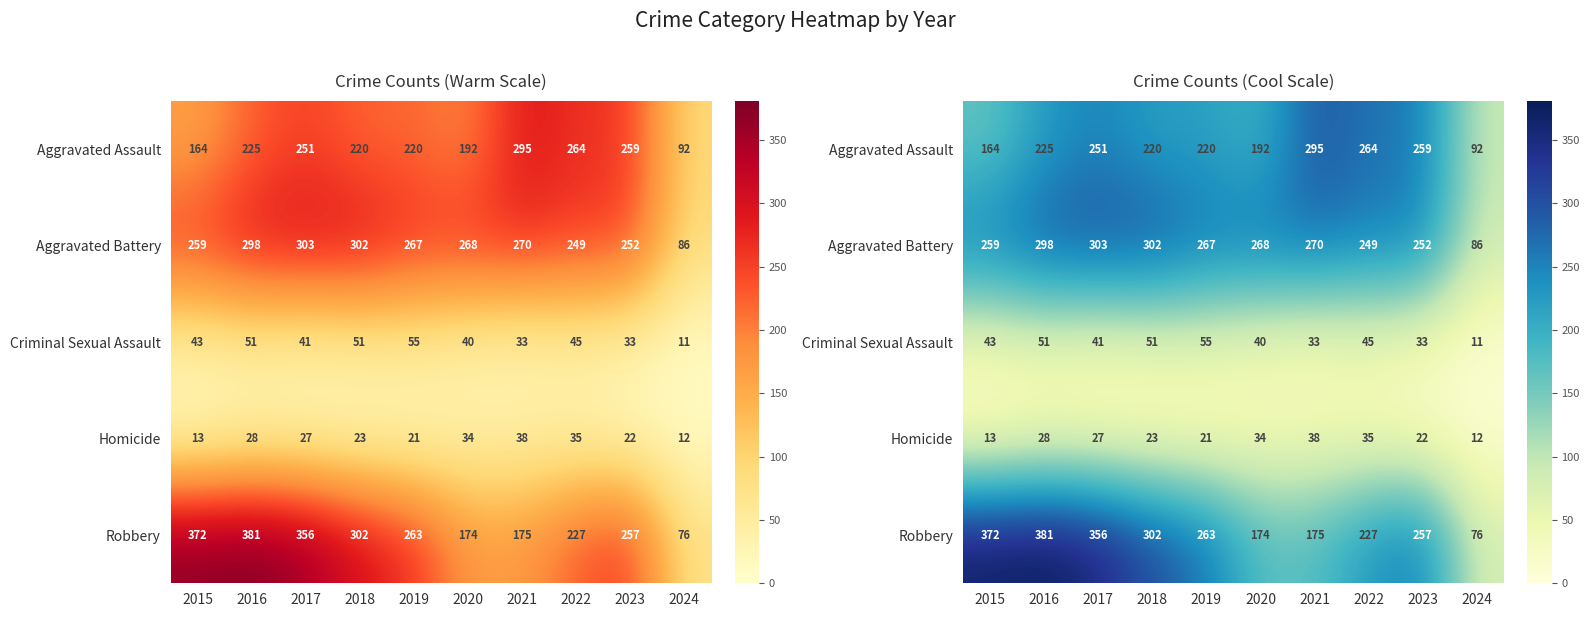

How many values in the Aggravated Battery series are below 268?

5